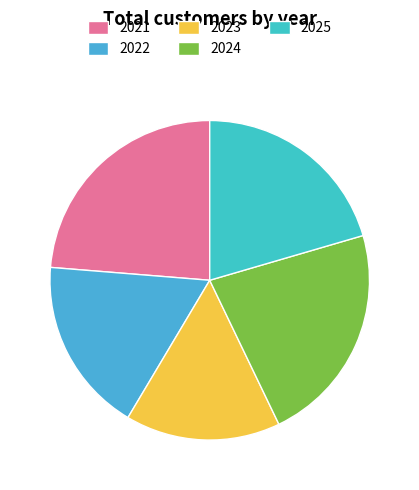

To the nearest percent, what is the average slice percentage?

20%